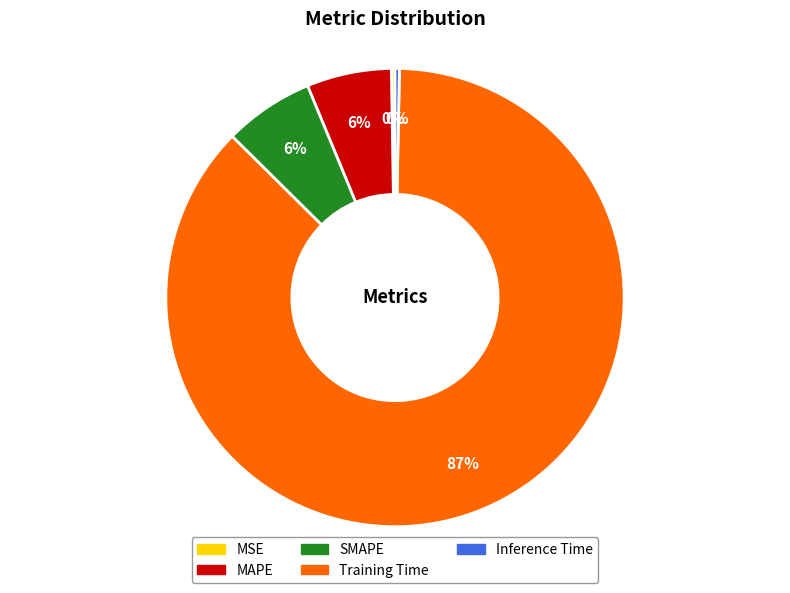

To the nearest percent, what is the average slice percentage?

20%